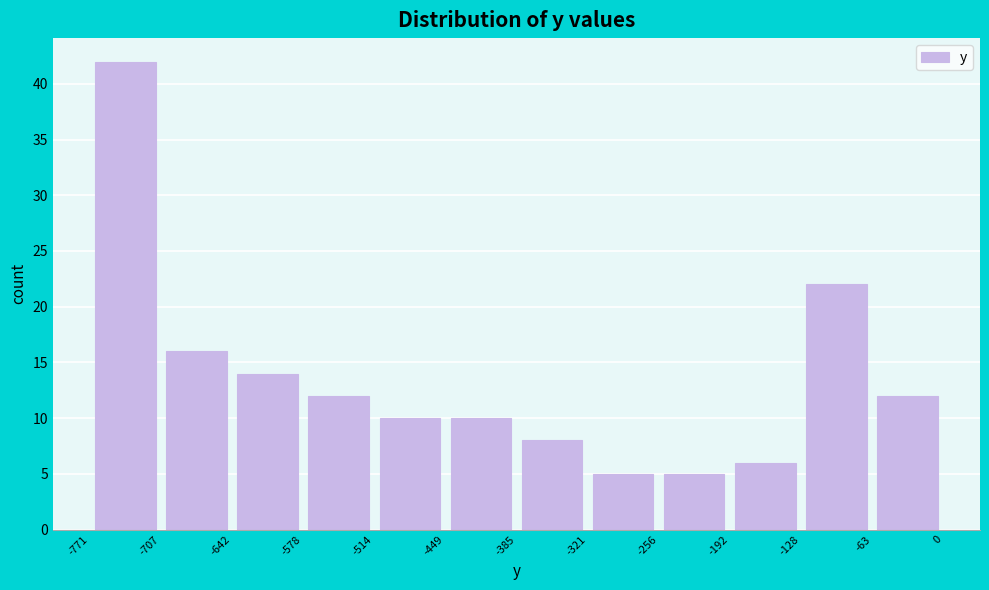

Reading left to right, list every bar in this chart as the range it spans on the x-axis followed by its height. The values are not printed on the chart, so give them approximately, as read against the axis.

-771 to -707: 42
-707 to -642: 16
-642 to -578: 14
-578 to -514: 12
-514 to -449: 10
-449 to -385: 10
-385 to -321: 8
-321 to -256: 5
-256 to -192: 5
-192 to -128: 6
-128 to -63: 22
-63 to 0: 12